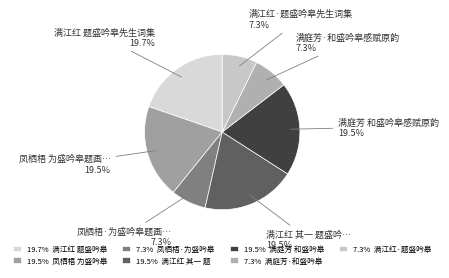

How many segments does this pie chart have?

7